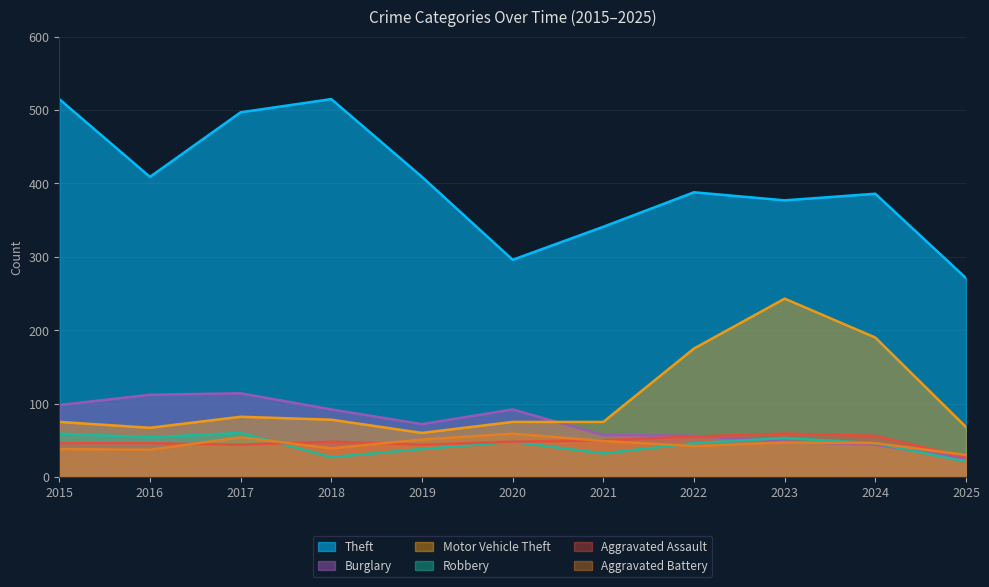

At how many categories does at least one series exceed 187?

11